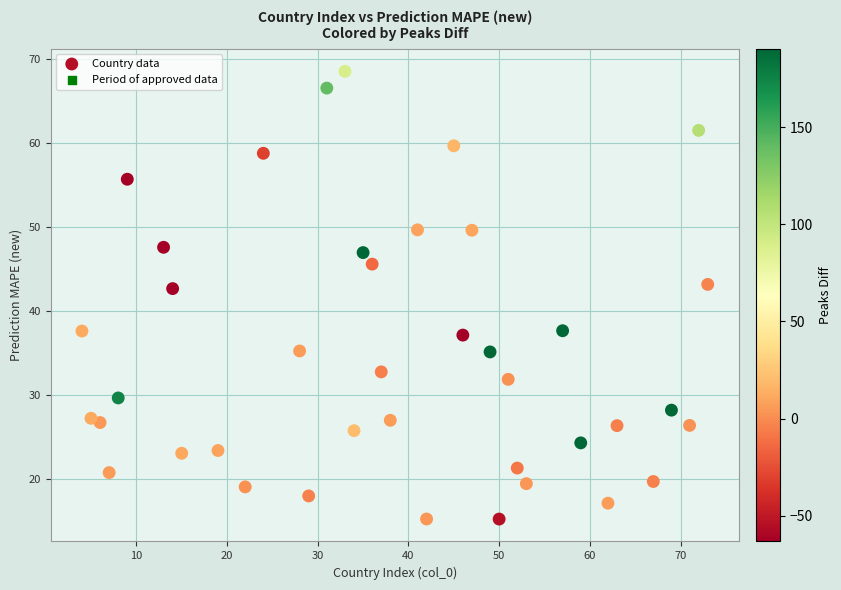

What is the range of X values (max minus min)?

69.0